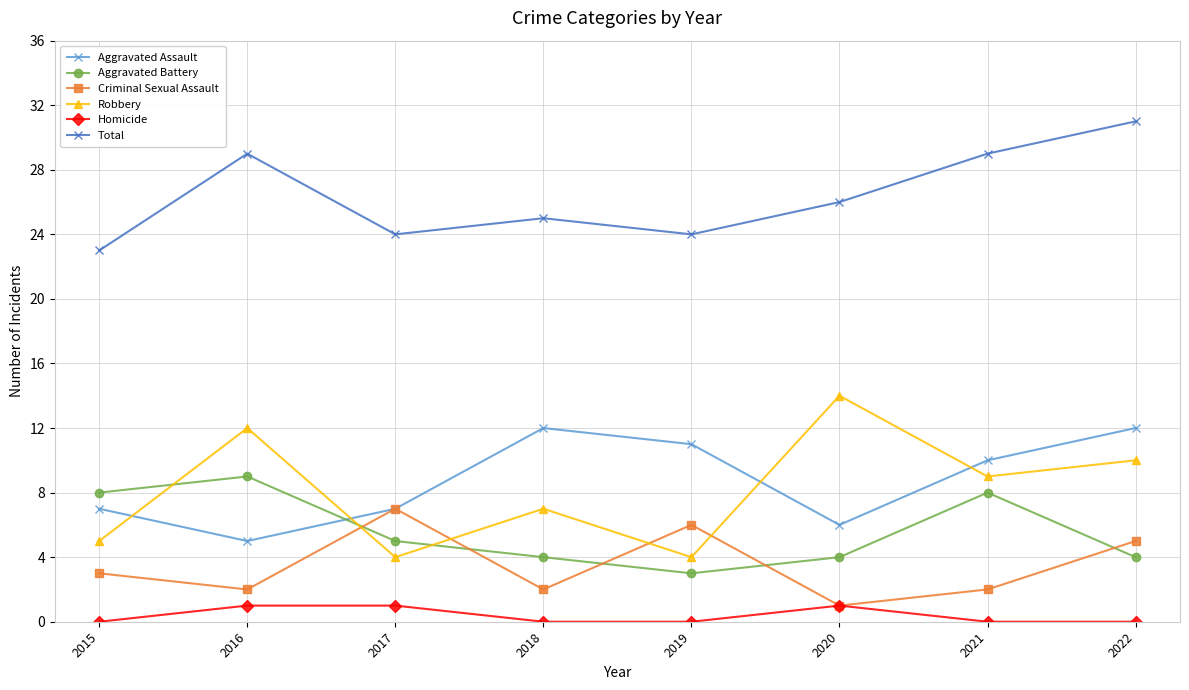

How many categories are shown in the chart?

8